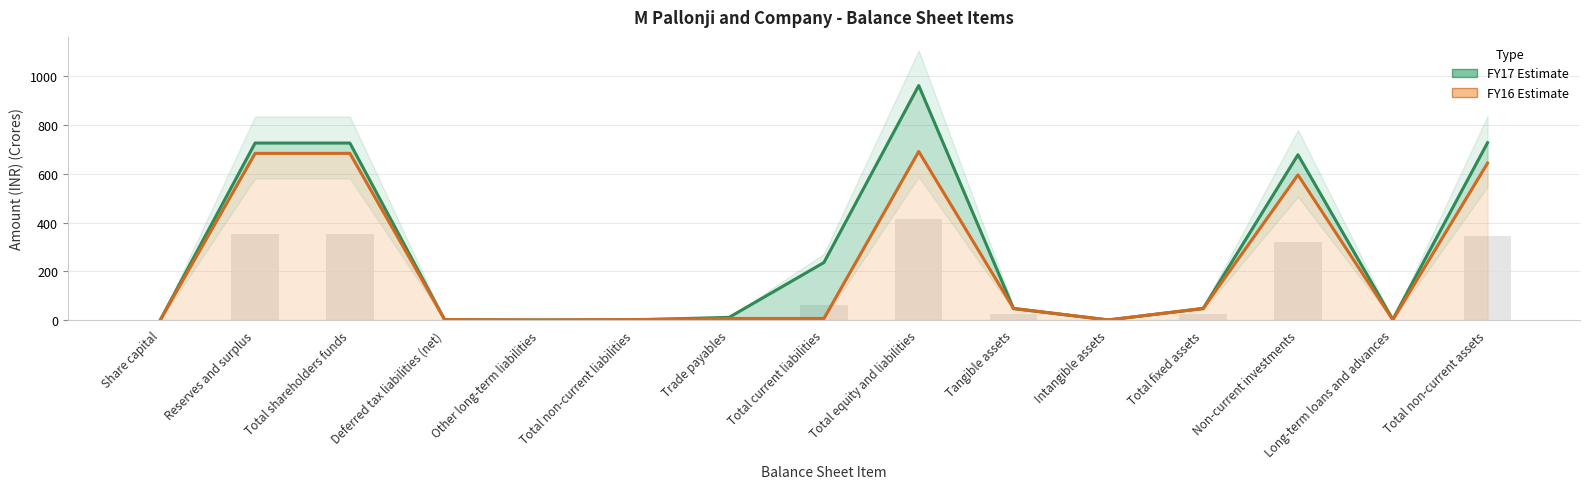

Is the value of FY17 at Non-current investments greater than the value of FY16 at Non-current investments?

Yes